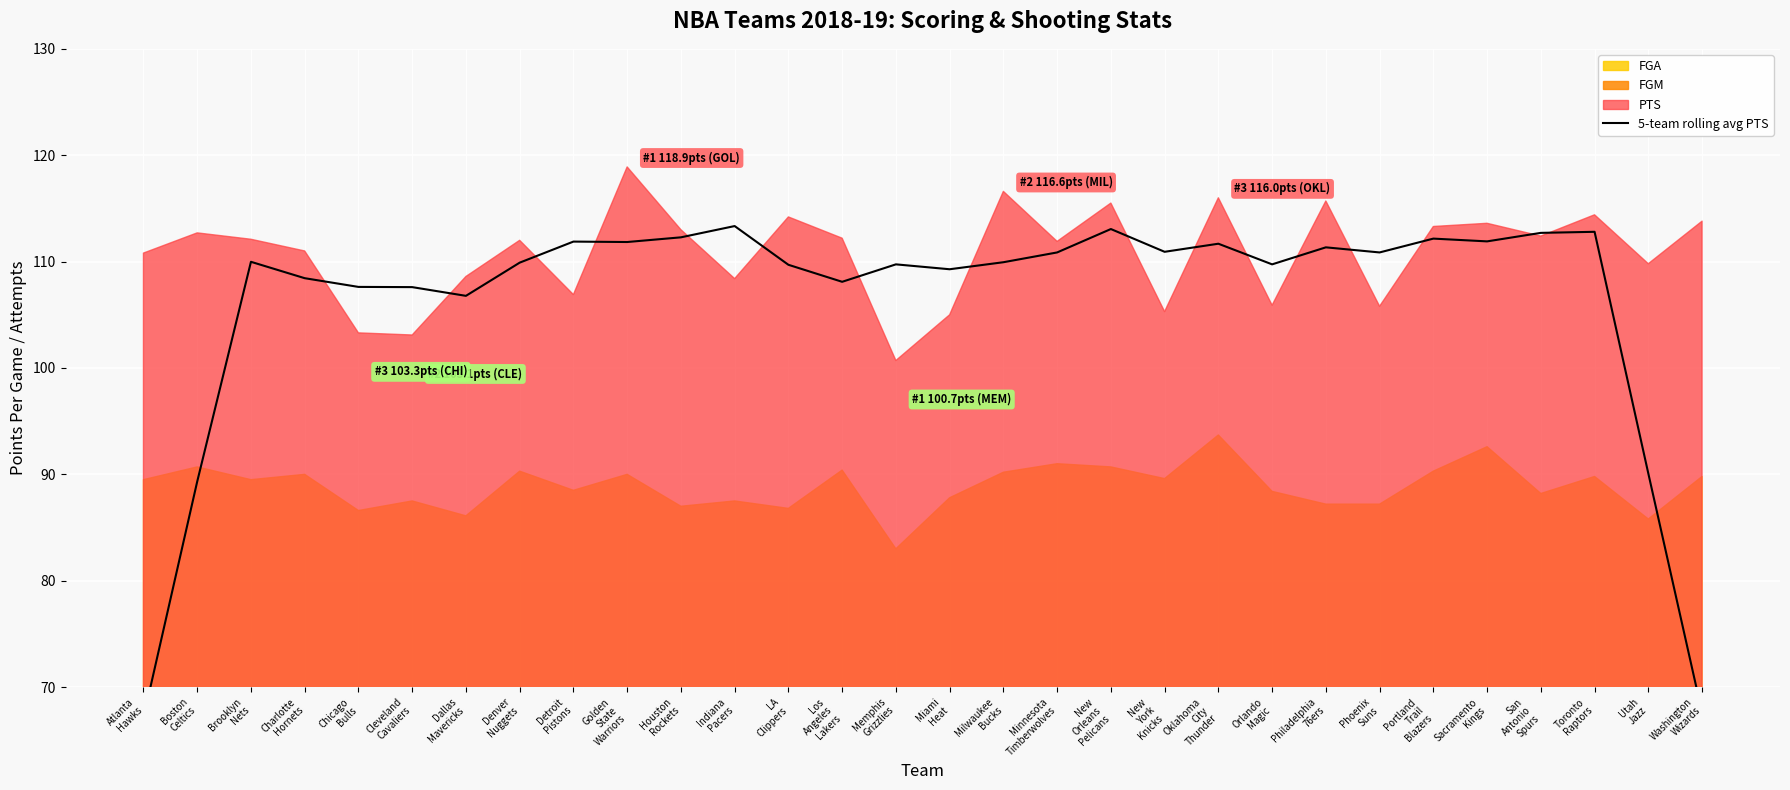

Does the chart display data point markers on the line(s)?

No